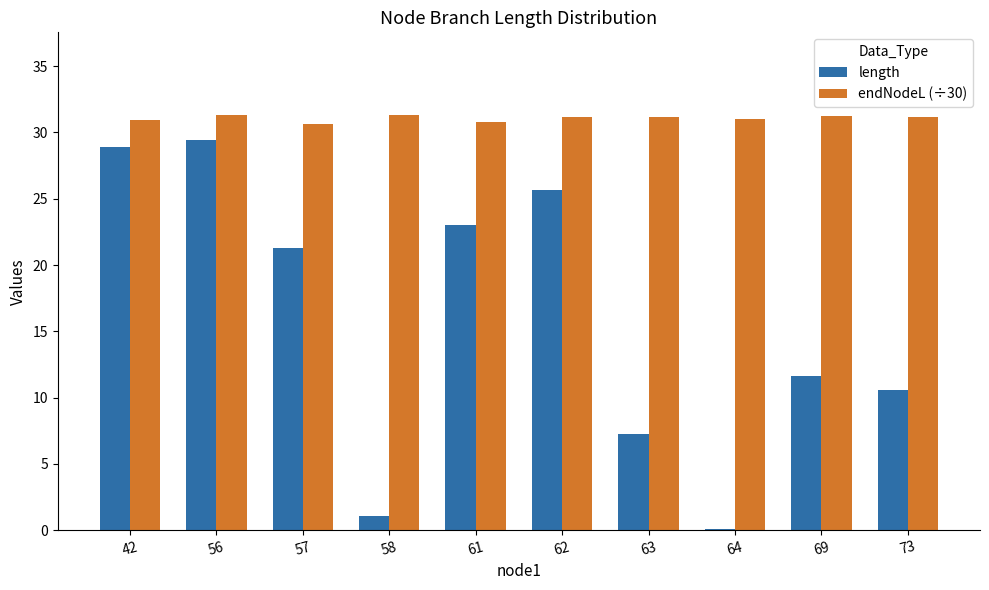

The value of endNodeL (÷30) at 61 is 17.1. True or false?

False